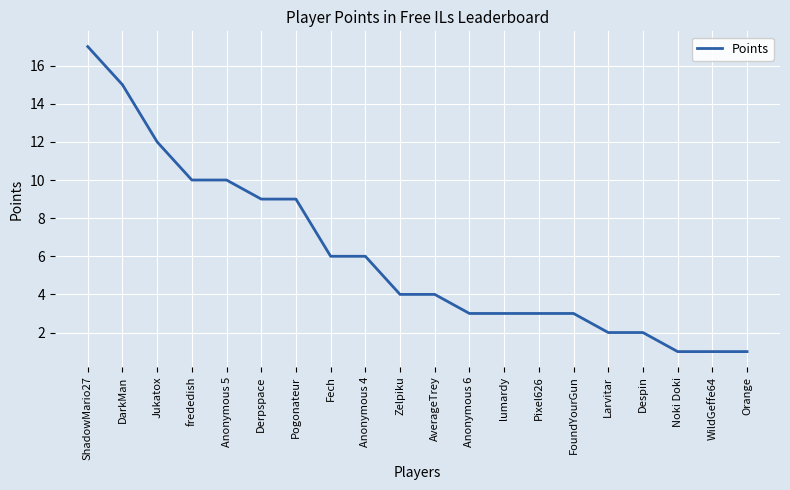

What is the sum of all values?

121